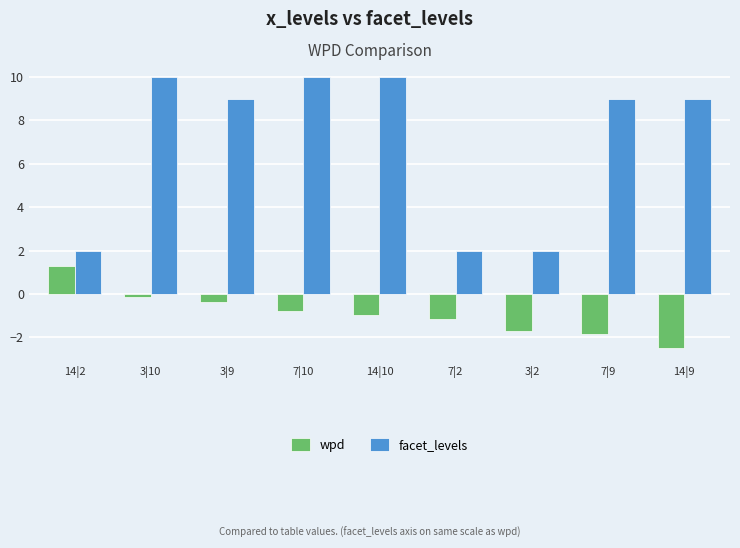

Is it true that facet_levels equals 9.0 at 14|9?

True